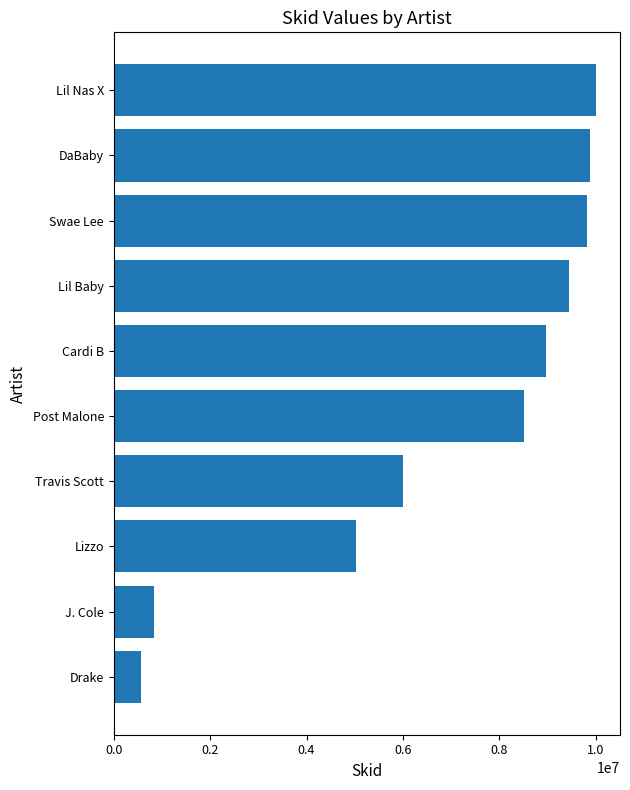

What is the approximate value at DaBaby, to the nearest 50?

9883250